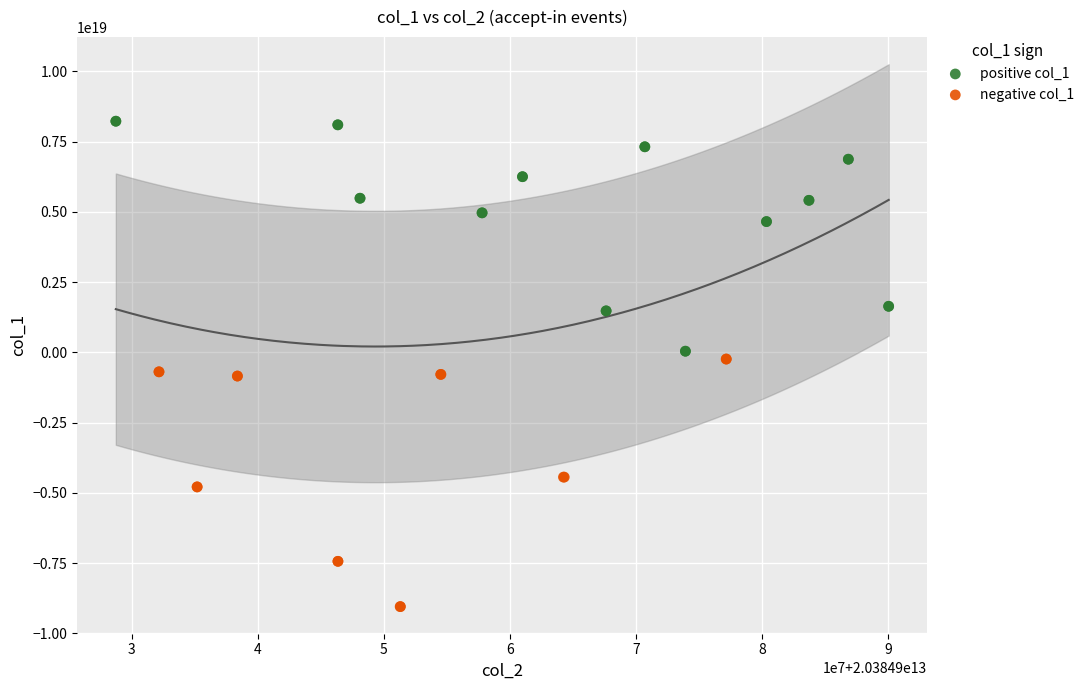

Which series contains the lowest Y value?

negative col_1